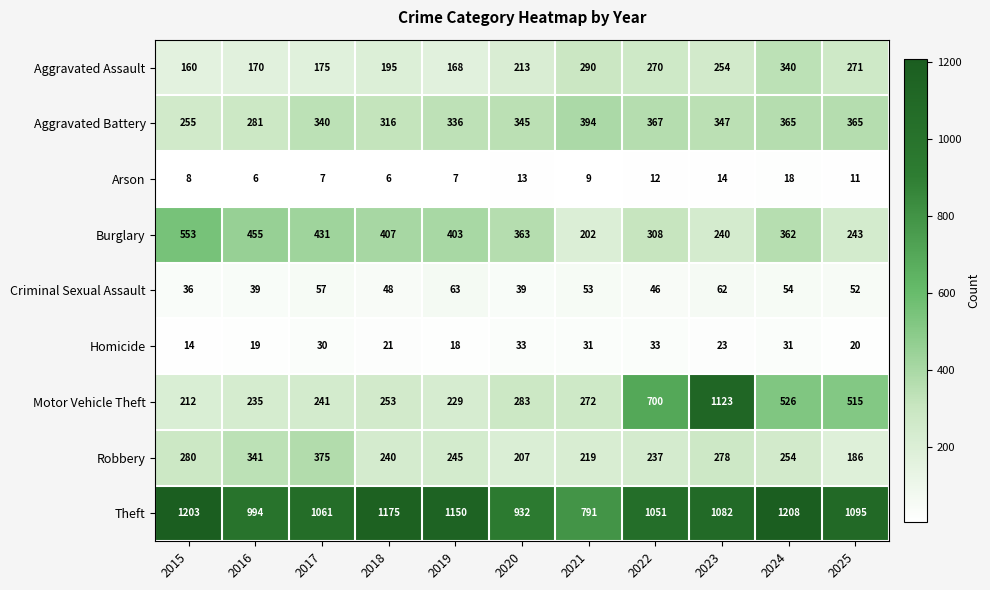

Count the number of data series in this chart.

9